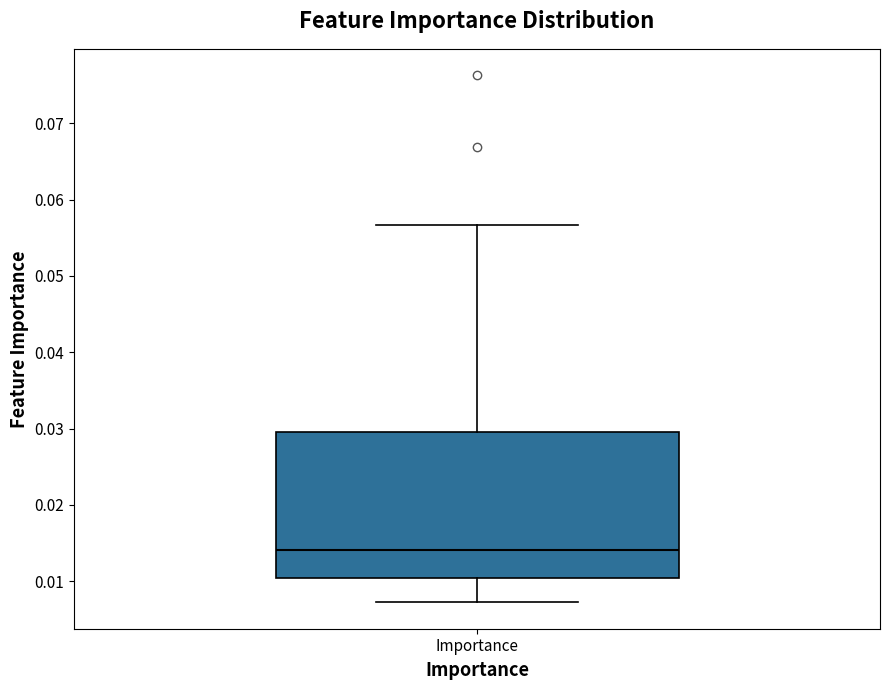

Transcribe this box plot: give where the median line is, the range the box spans, and where the two whiskers end, as read against the y-axis. The values are not printed on the chart, so give them approximately, as read against the axis.

median 0.014, box 0.010 to 0.029, whiskers 0.007 to 0.057